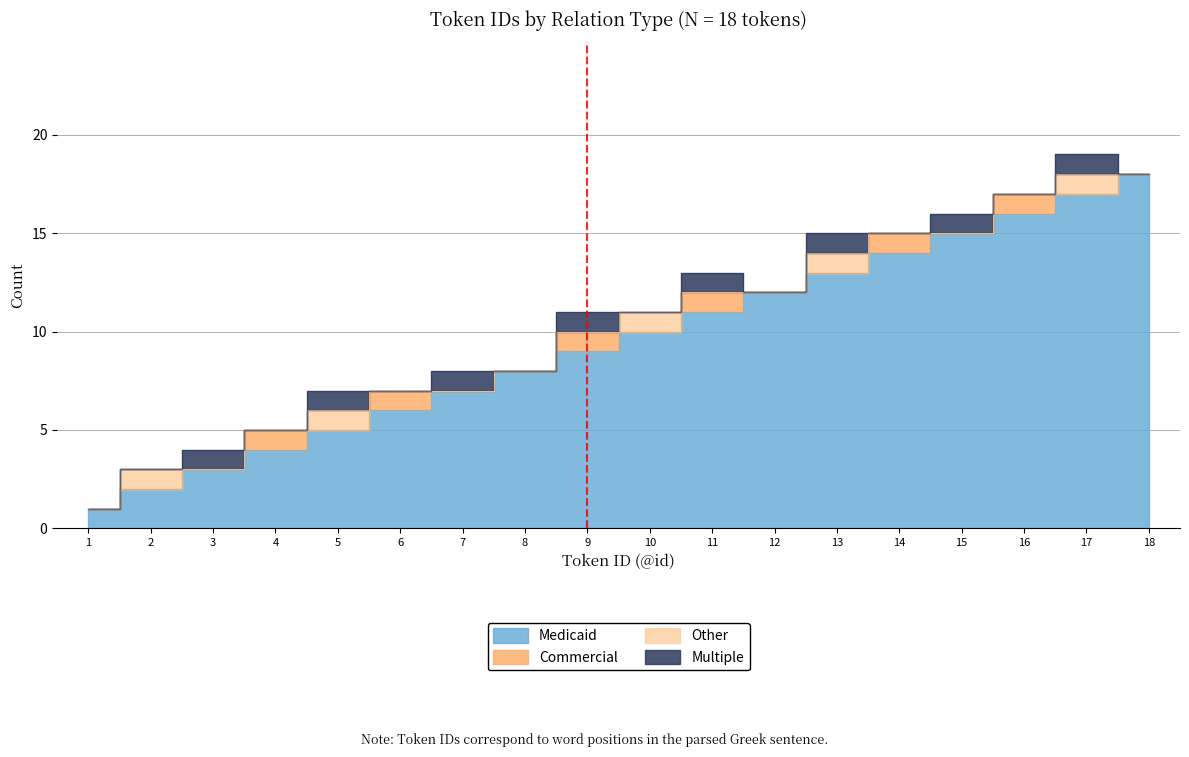

In Commercial, how many points are higher than both neighbors (excluding endpoints)?

6